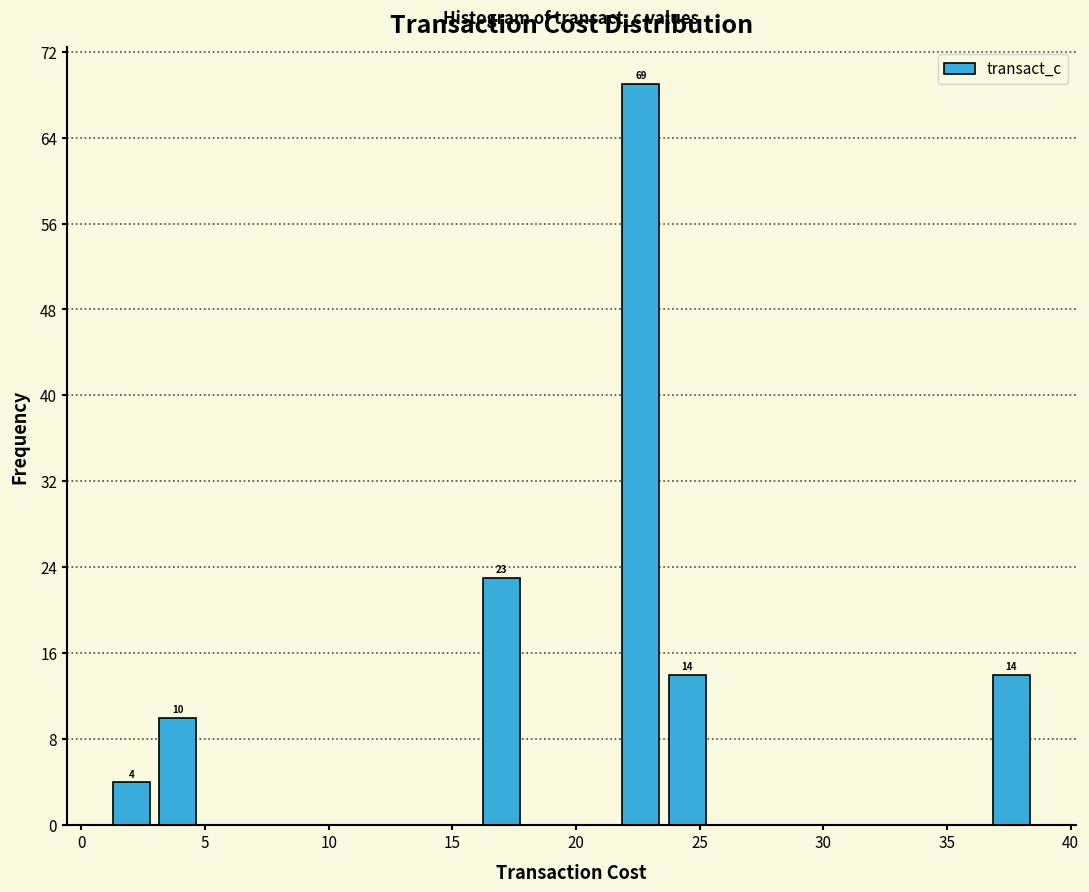

Read against the x-axis, roughly where is the centre of the tallest bar?

22.5